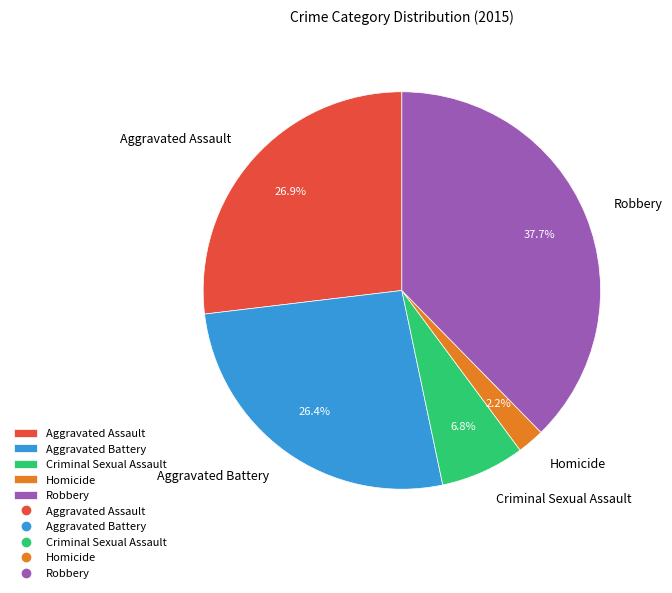

Between Aggravated Assault and Criminal Sexual Assault, which is larger?

Aggravated Assault